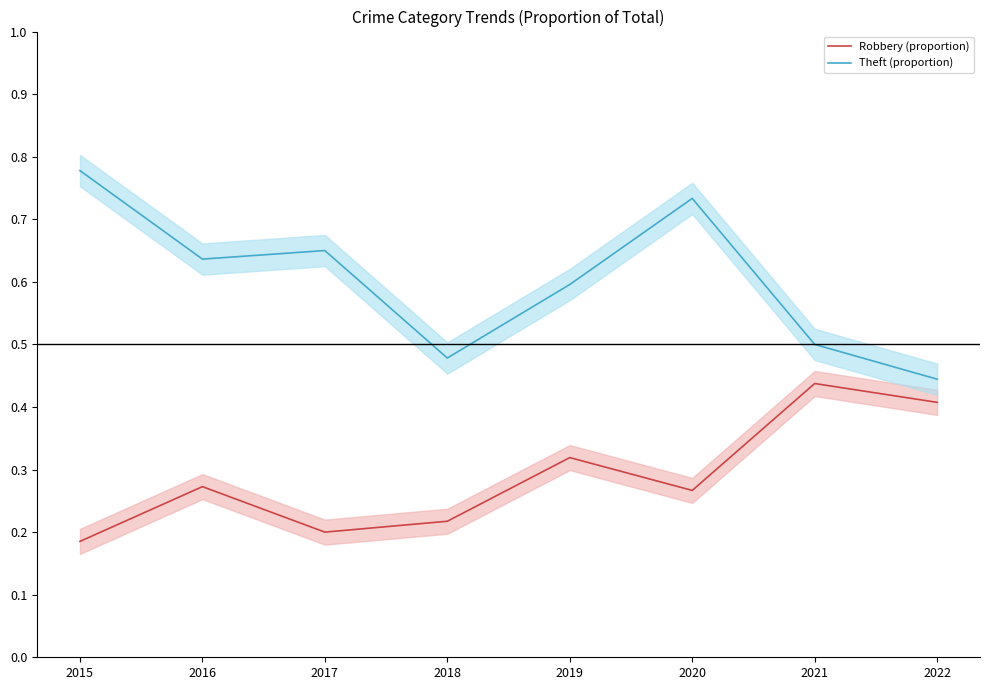

At which category does Robbery (proportion) reach its first local peak?

2016